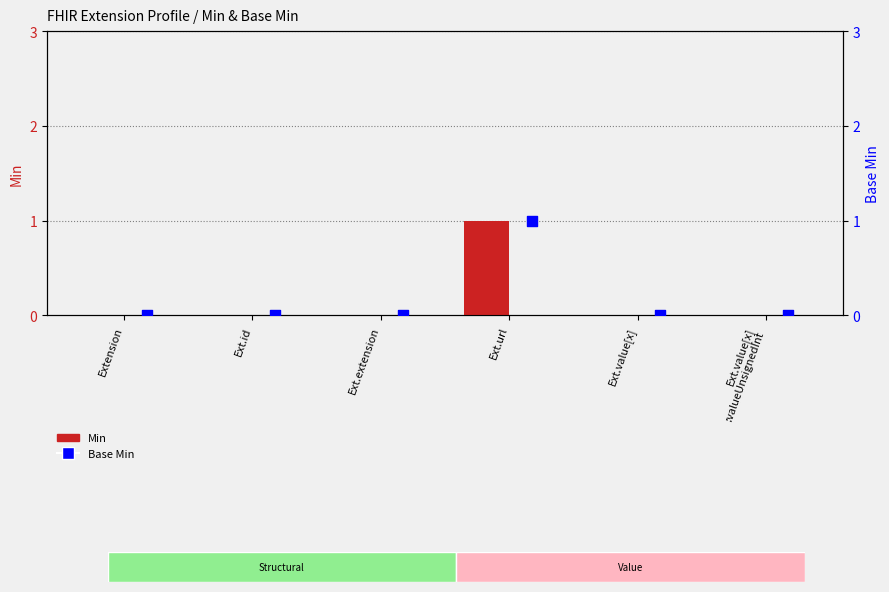

Which series contains the highest Y value?

Min